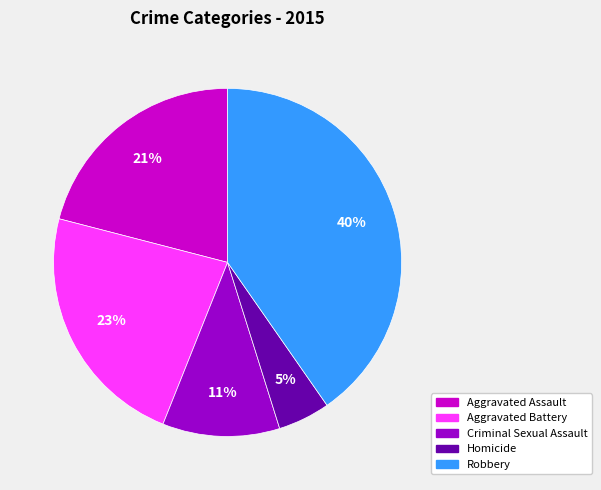

Does any single category account for the majority?

No